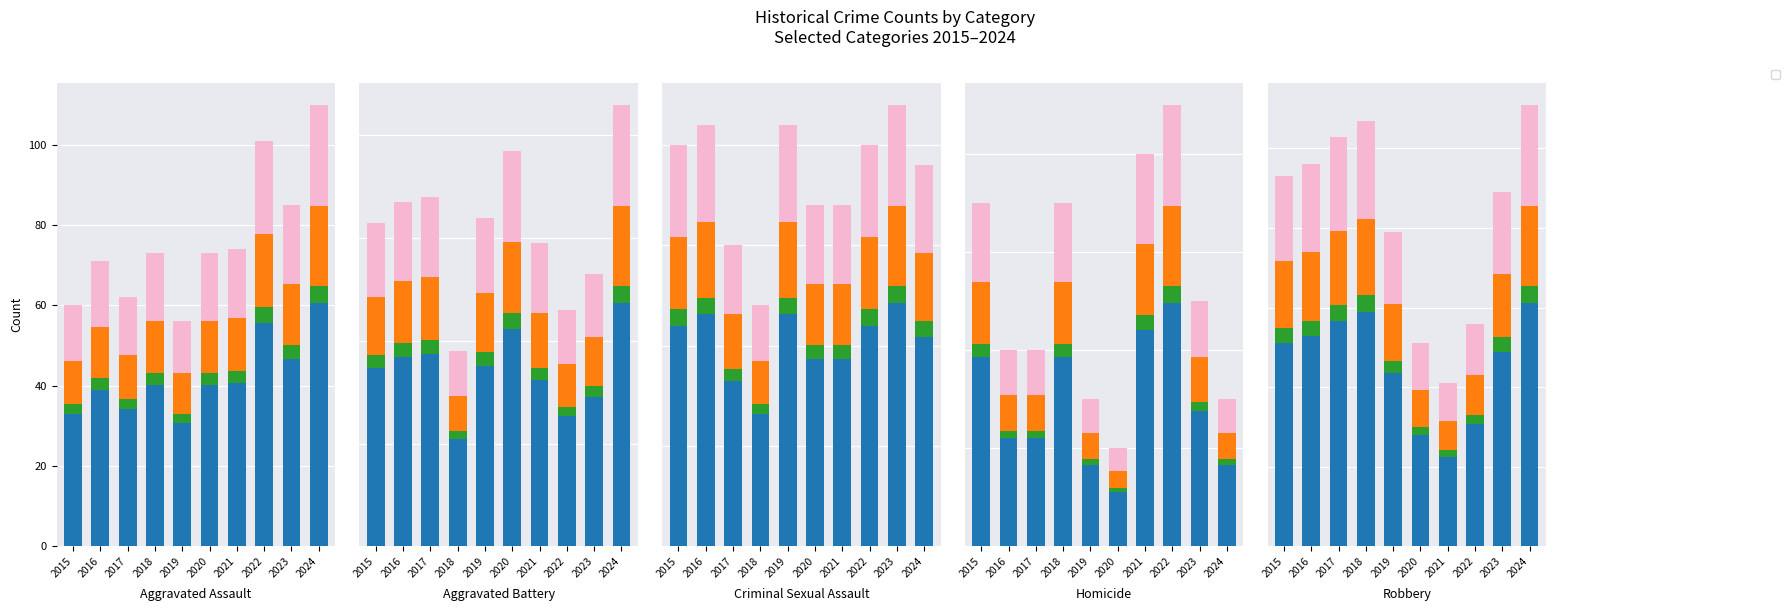

Between 2022 and 2024, which series saw the biggest shift?

Base